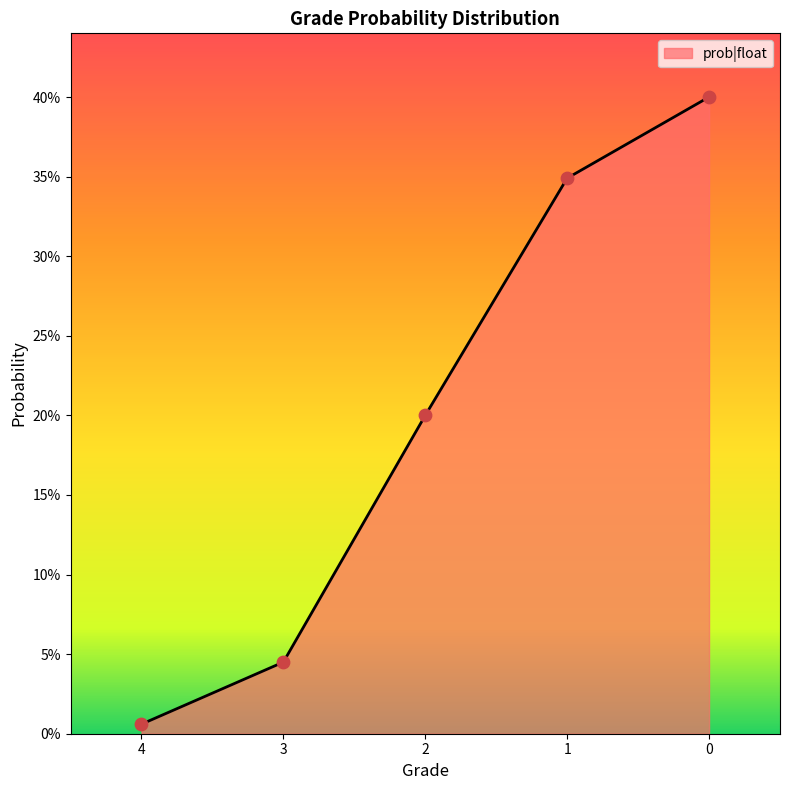

What is the change in value from 3 to 0?

+0.4